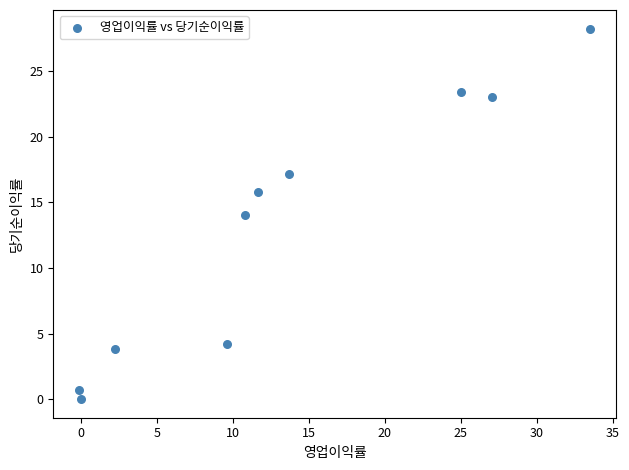

What is the average Y value?

13.1